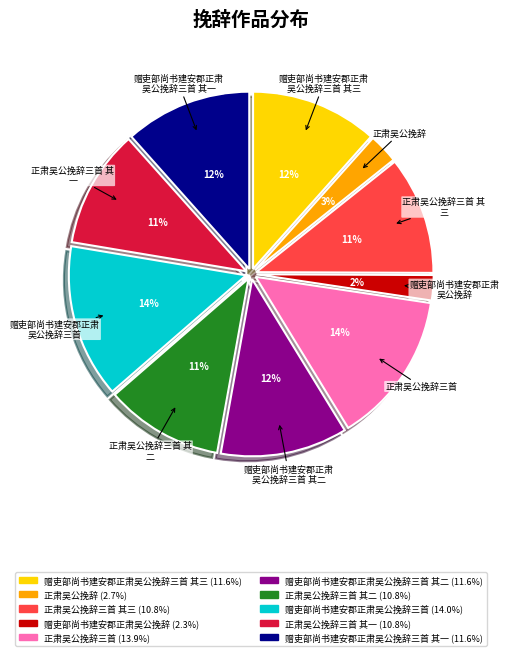

To the nearest percent, what is the difference between the largest and smallest slice percentages?

12%